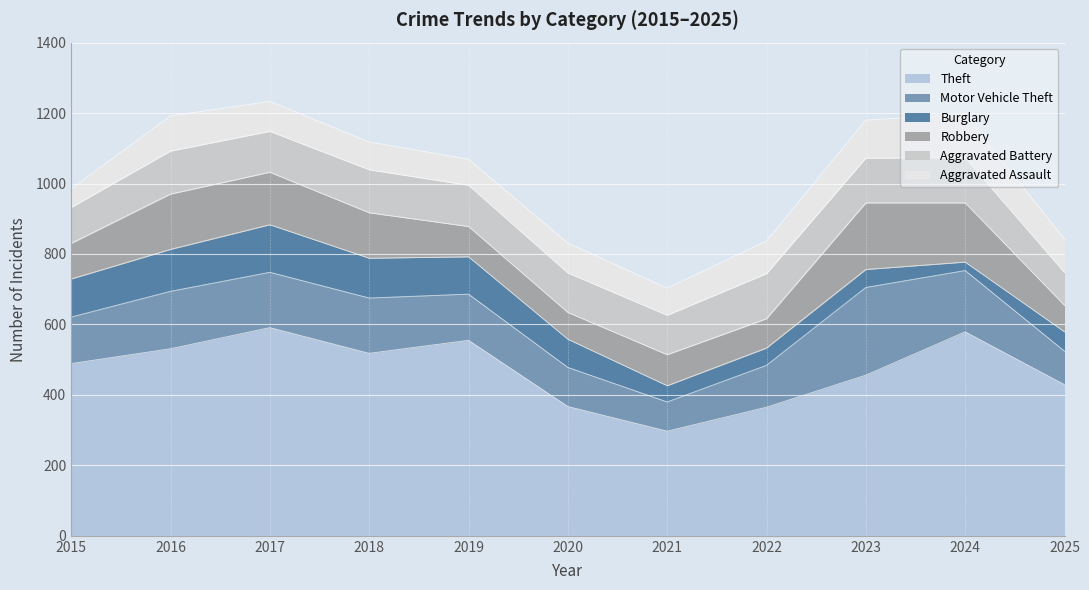

Reading left to right, list all the values displayed in this chart.

Theft: 2015=489	2016=531	2017=591	2018=518	2019=555	2020=367	2021=297	2022=365	2023=456	2024=579	2025=429
Motor Vehicle Theft: 2015=132	2016=163	2017=157	2018=157	2019=131	2020=111	2021=83	2022=119	2023=249	2024=174	2025=95
Burglary: 2015=108	2016=119	2017=135	2018=113	2019=106	2020=80	2021=46	2022=49	2023=51	2024=24	2025=55
Robbery: 2015=101	2016=157	2017=149	2018=129	2019=86	2020=76	2021=88	2022=83	2023=189	2024=168	2025=75
Aggravated Battery: 2015=102	2016=122	2017=116	2018=122	2019=117	2020=112	2021=112	2022=128	2023=127	2024=128	2025=93
Aggravated Assault: 2015=53	2016=100	2017=85	2018=79	2019=74	2020=85	2021=77	2022=93	2023=108	2024=123	2025=95